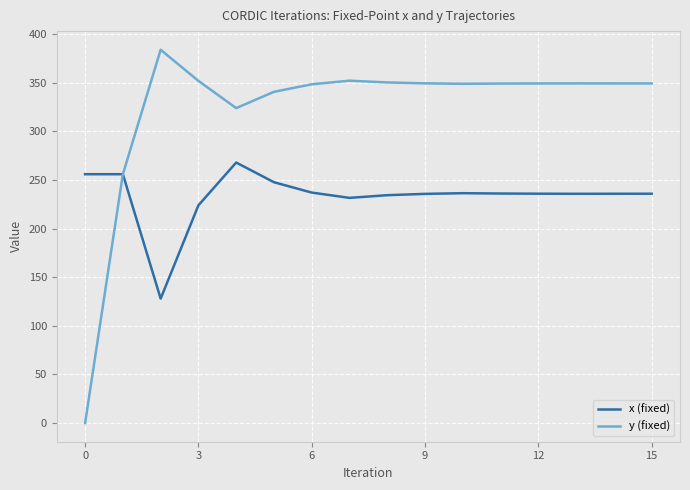

What is the highest value of the y (fixed) series?

384.0